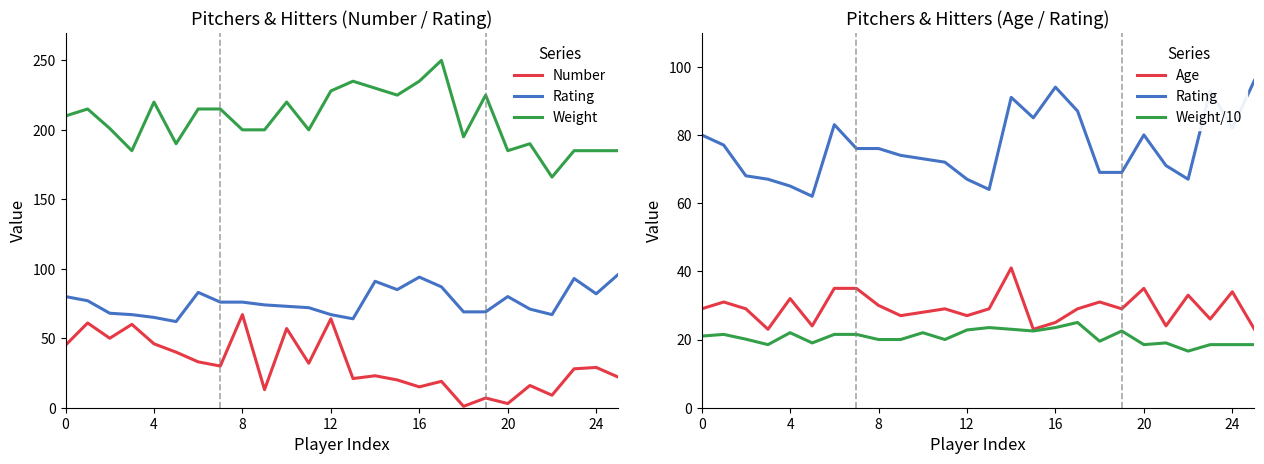

At which label is Weight/10 closest to 20?

8